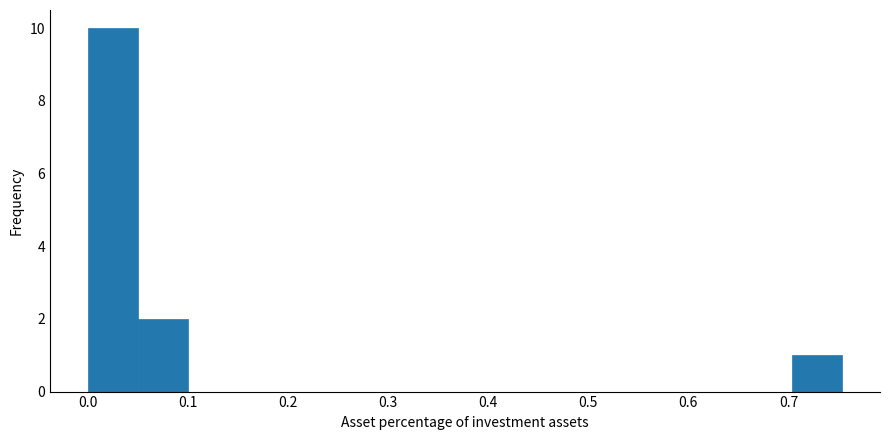

Reading left to right, transcribe this chart: for each bar, give the range it covers on the x-axis and its height. Neither the bar edges nor the heights are printed on the chart, so give them approximately, as read against the axes.

0.00 to 0.05: 10
0.05 to 0.10: 2
0.10 to 0.15: 0
0.15 to 0.20: 0
0.20 to 0.25: 0
0.25 to 0.30: 0
0.30 to 0.35: 0
0.35 to 0.40: 0
0.40 to 0.45: 0
0.45 to 0.50: 0
0.50 to 0.55: 0
0.55 to 0.60: 0
0.60 to 0.65: 0
0.65 to 0.70: 0
0.70 to 0.75: 1